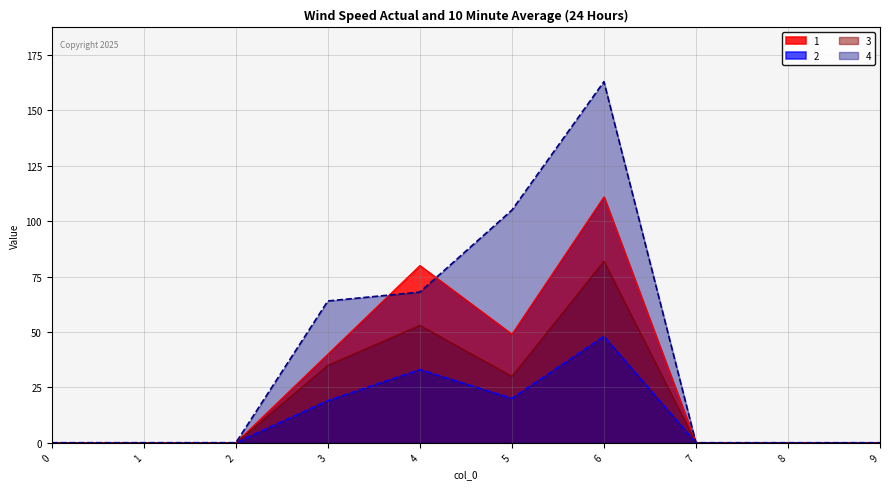

True or false: 4 and 3 cross at least once.

False